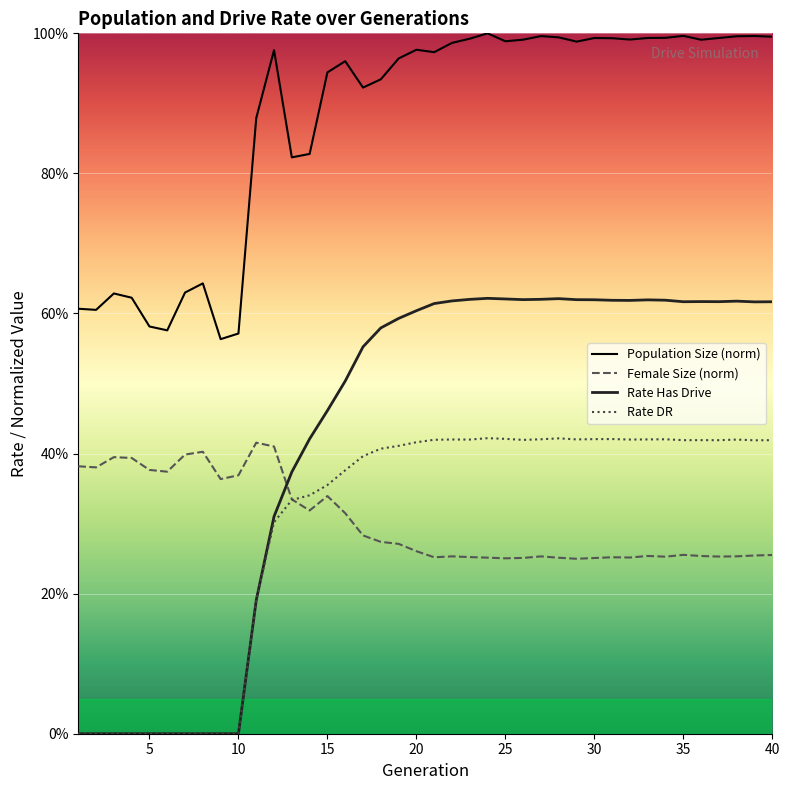

In Rate DR, how many points are lower than both neighbors (excluding endpoints)?

7